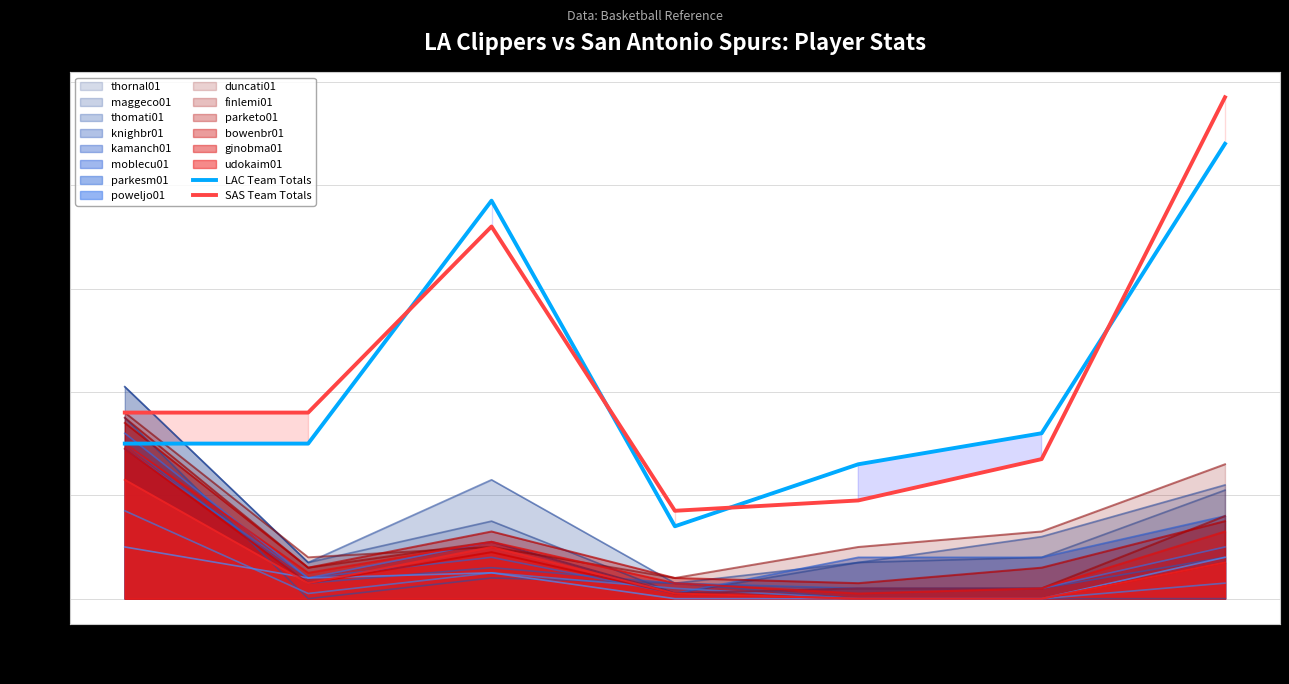

What is the label of the 2nd point from the right?

FTA